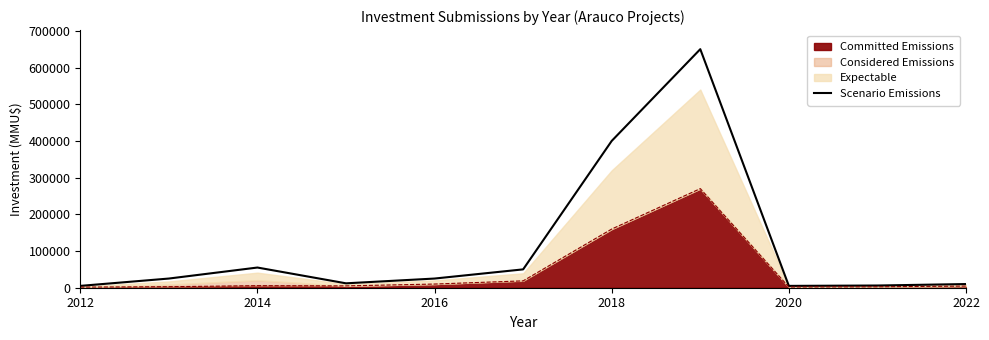

How many interior local peaks (higher than both neighbors) does the data have?

2